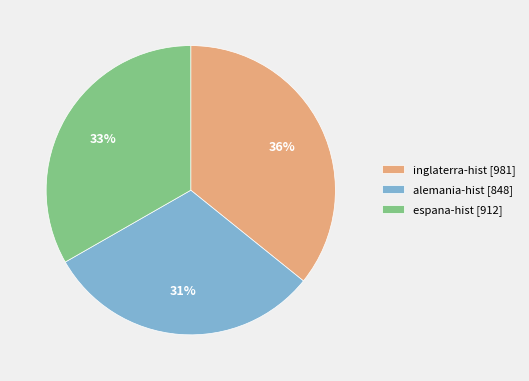

To the nearest percent, what is the difference between the espana-hist [912] and alemania-hist [848] slice percentages?

2%